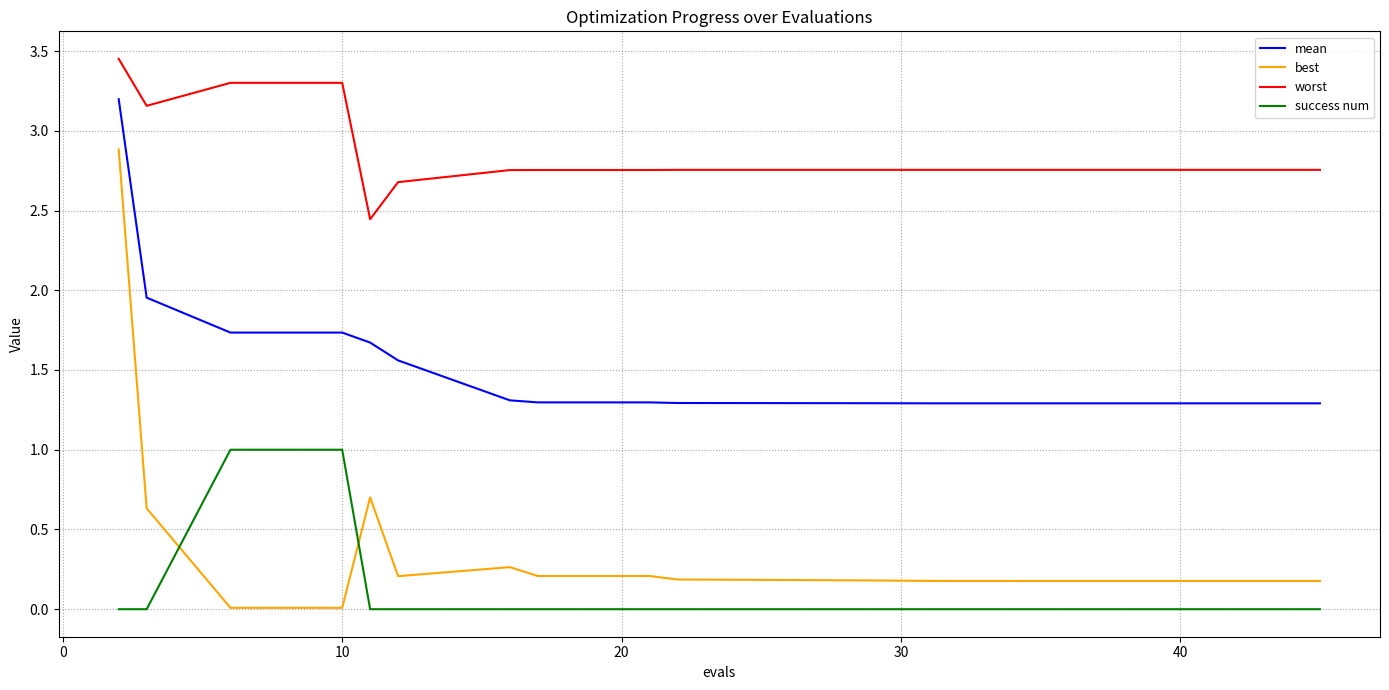

Which series has the largest range (max minus min)?

best